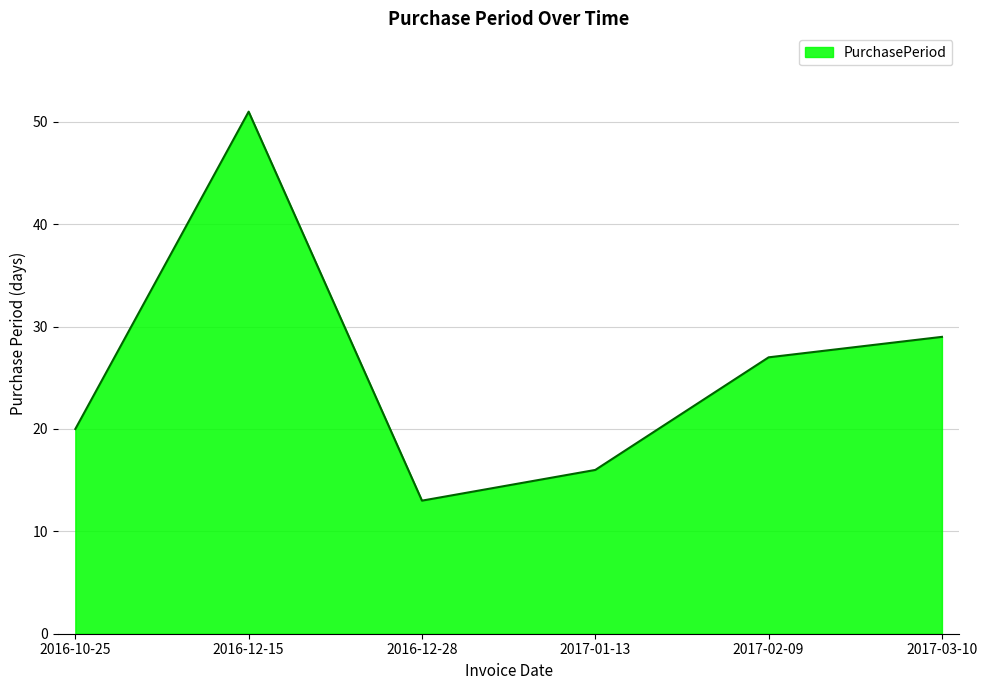

Is it true that the value at 2016-10-25 is 29?

False